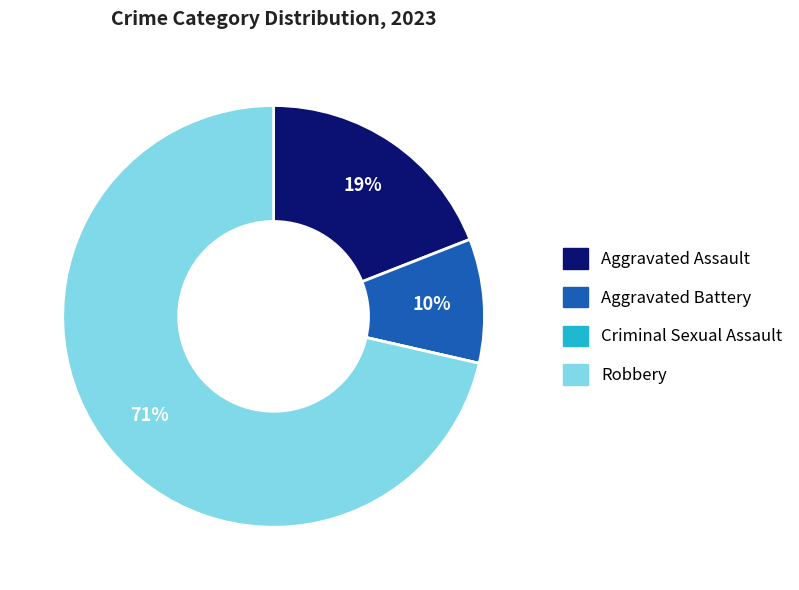

To the nearest percent, what portion does Aggravated Assault represent?

19%